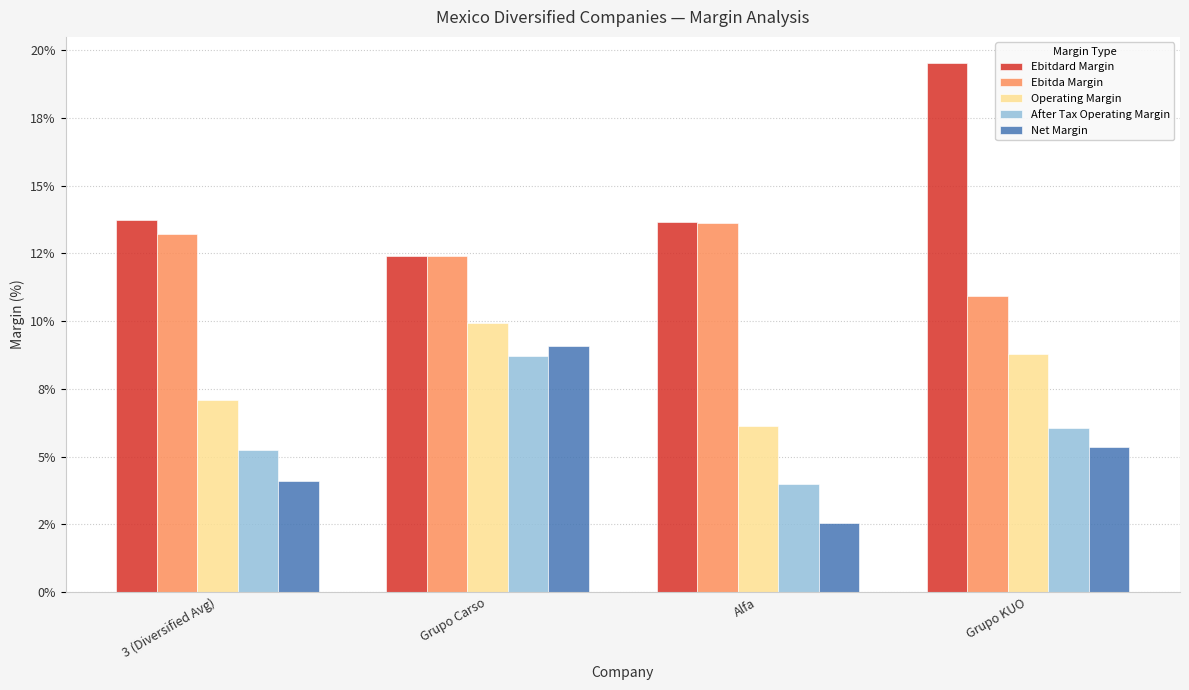

What value does the Operating Margin series have at 3 (Diversified Avg)?

7.1